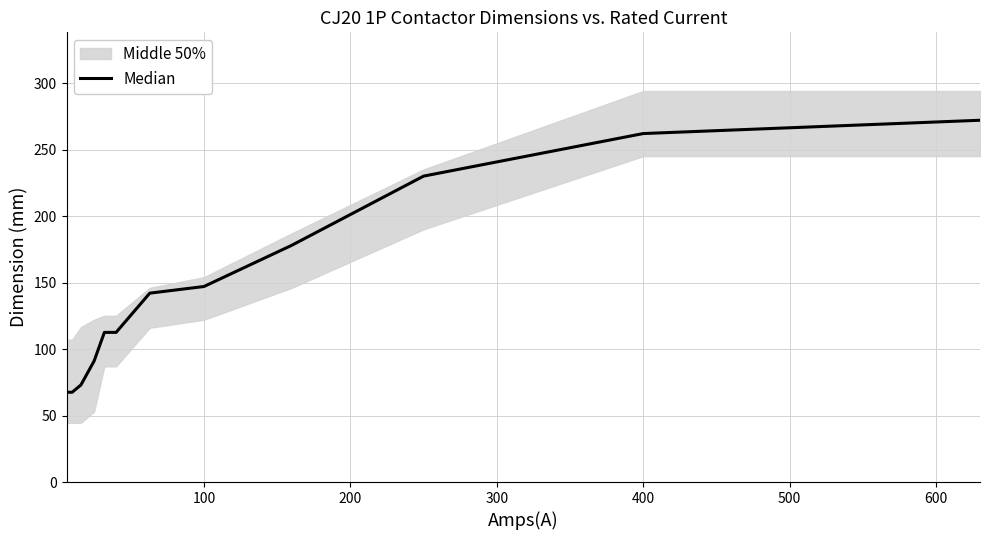

What is the sum of all values?

1755.0